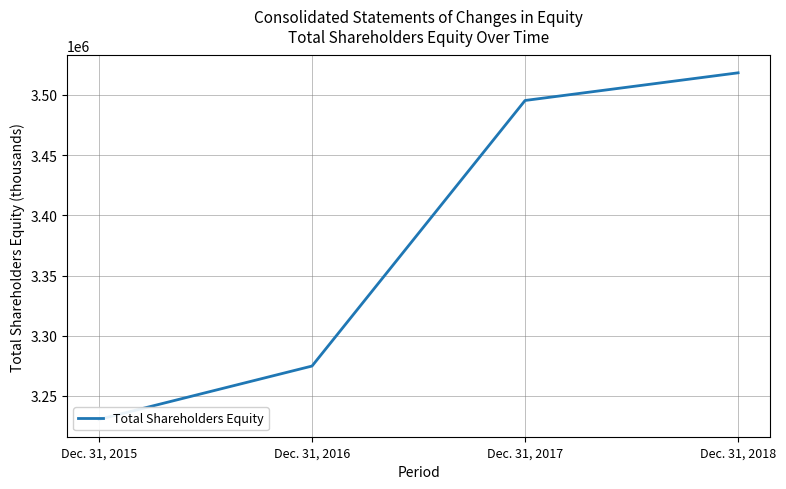

How many data points does each series have?

4